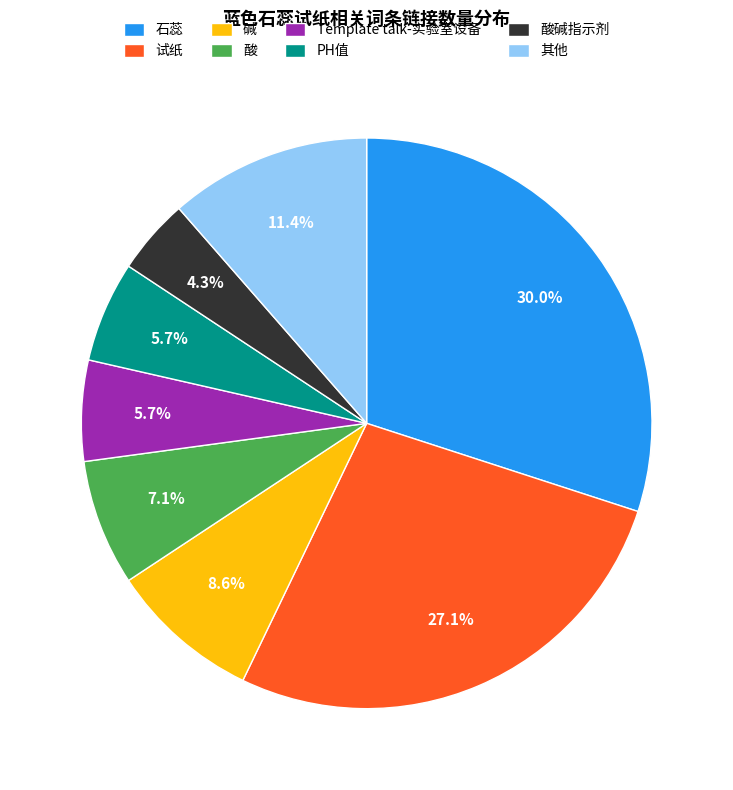

Is there any slice that represents more than half of the pie?

No